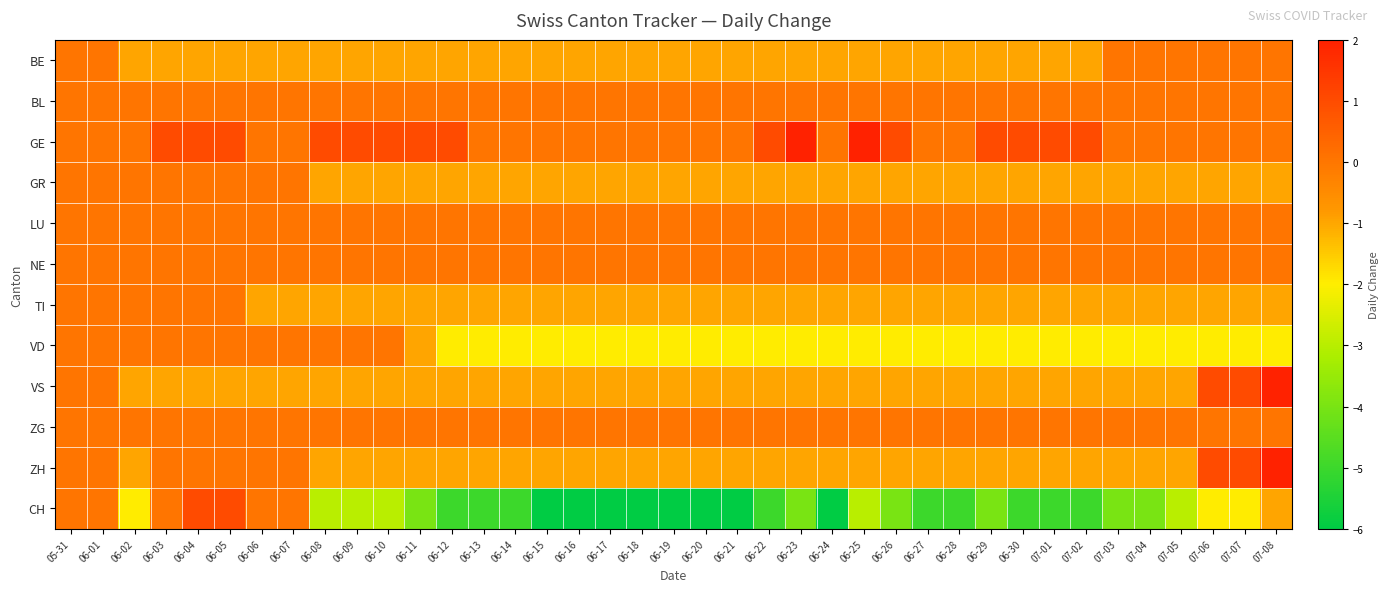

Which label corresponds to the smallest value in the chart?

06-15